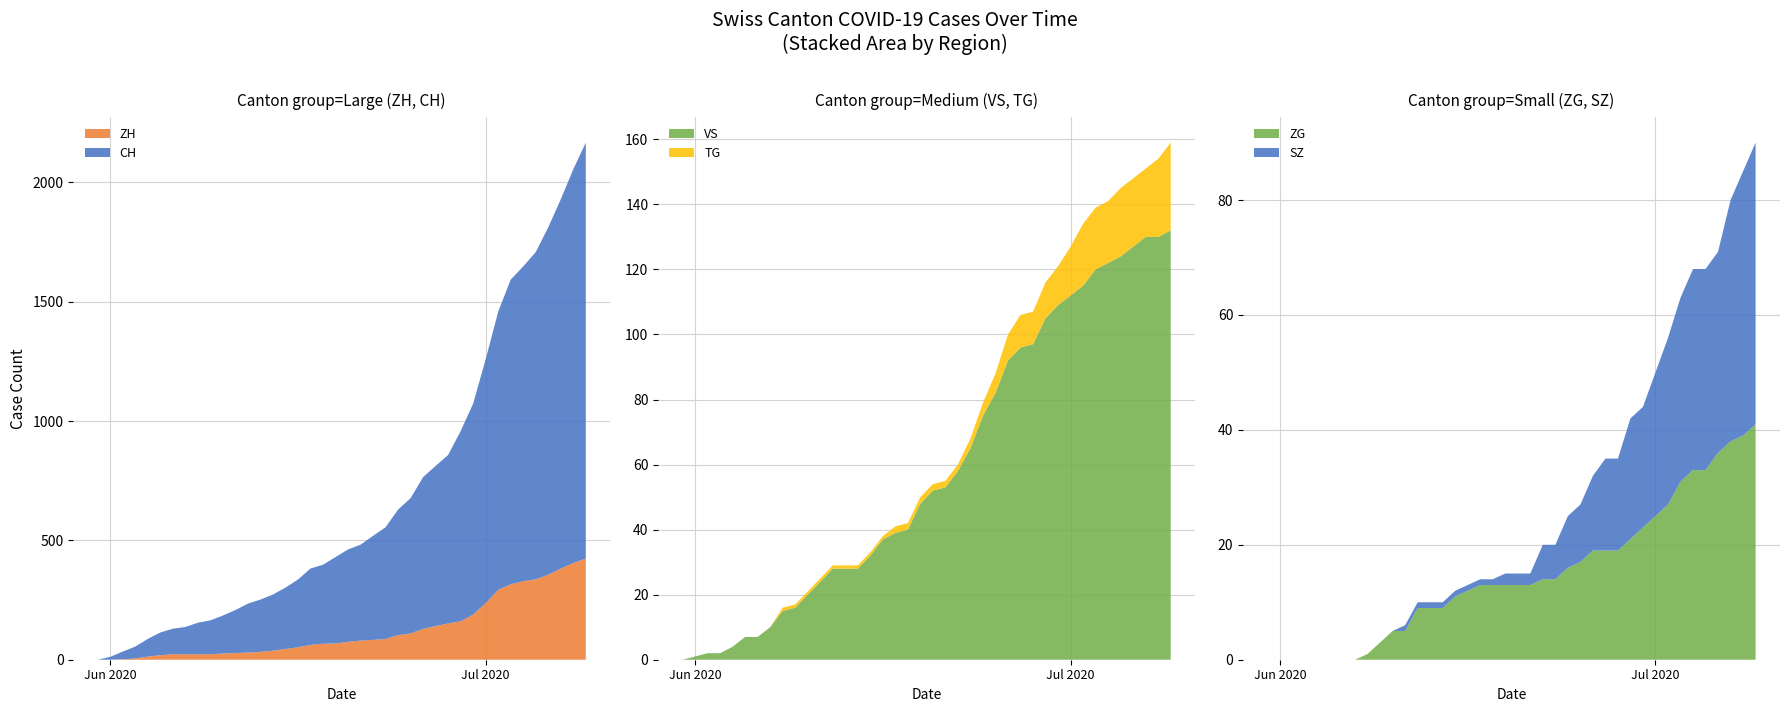

Reading right to left, transcribe all the data shown in this chart.

CH: 39=1743	38=1650	37=1547	36=1456	35=1371	34=1319	33=1277	32=1165	31=1022	30=884	29=797	28=706	27=671	26=636	25=567	24=526	23=468	22=436	21=402	20=387	19=362	18=331	17=320	16=284	15=257	14=235	13=219	12=205	11=180	10=159	9=142	8=132	7=114	6=107	5=95	4=74	3=50	2=32	1=12	0=0
ZH: 39=424	38=405	37=382	36=356	35=337	34=329	33=316	32=293	31=237	30=189	29=161	28=152	27=141	26=129	25=110	24=103	23=87	22=83	21=80	20=75	19=68	18=67	17=62	16=52	15=45	14=38	13=33	12=30	11=28	10=26	9=23	8=23	7=23	6=23	5=19	4=13	3=5	2=2	1=0	0=0
VS: 39=132	38=130	37=130	36=127	35=124	34=122	33=120	32=115	31=112	30=109	29=105	28=97	27=96	26=92	25=82	24=75	23=65	22=58	21=53	20=52	19=48	18=40	17=39	16=37	15=32	14=28	13=28	12=28	11=24	10=20	9=16	8=15	7=10	6=7	5=7	4=4	3=2	2=2	1=1	0=0
TG: 39=27	38=24	37=21	36=21	35=21	34=19	33=19	32=19	31=15	30=12	29=11	28=10	27=10	26=8	25=6	24=4	23=3	22=2	21=2	20=2	19=2	18=2	17=2	16=1	15=1	14=1	13=1	12=1	11=1	10=1	9=1	8=1	7=0	6=0	5=0	4=0	3=0	2=0	1=0	0=0
SZ: 39=49	38=46	37=42	36=35	35=35	34=35	33=32	32=29	31=25	30=21	29=21	28=16	27=16	26=13	25=10	24=9	23=6	22=6	21=2	20=2	19=2	18=1	17=1	16=1	15=1	14=1	13=1	12=1	11=1	10=0	9=0	8=0	7=0	6=0	5=0	4=0	3=0	2=0	1=0	0=0
ZG: 39=41	38=39	37=38	36=36	35=33	34=33	33=31	32=27	31=25	30=23	29=21	28=19	27=19	26=19	25=17	24=16	23=14	22=14	21=13	20=13	19=13	18=13	17=13	16=12	15=11	14=9	13=9	12=9	11=5	10=5	9=3	8=1	7=0	6=0	5=0	4=0	3=0	2=0	1=0	0=0